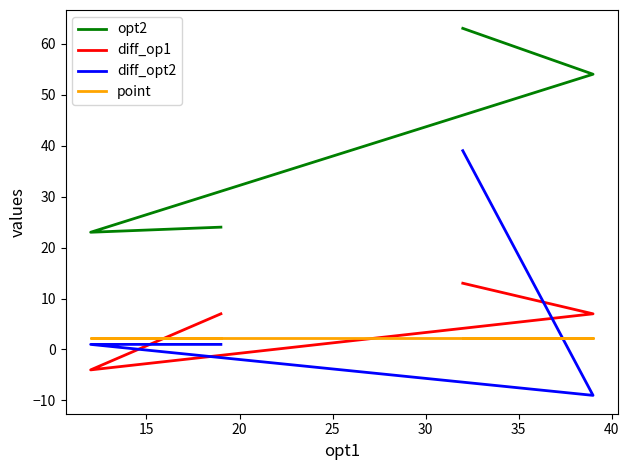

Reading right to left, transcribe all the data shown in this chart.

opt2: 24.0	23.0	54.0	63.0
diff_op1: 7.0	-4.0	7.0	13.0
diff_opt2: 1.0	1.0	-9.0	39.0
point: 2.2	2.2	2.2	2.2